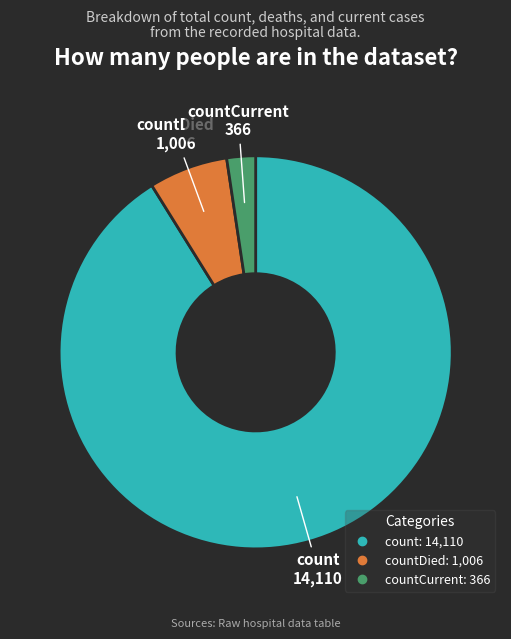

Count the number of slices in the pie.

3